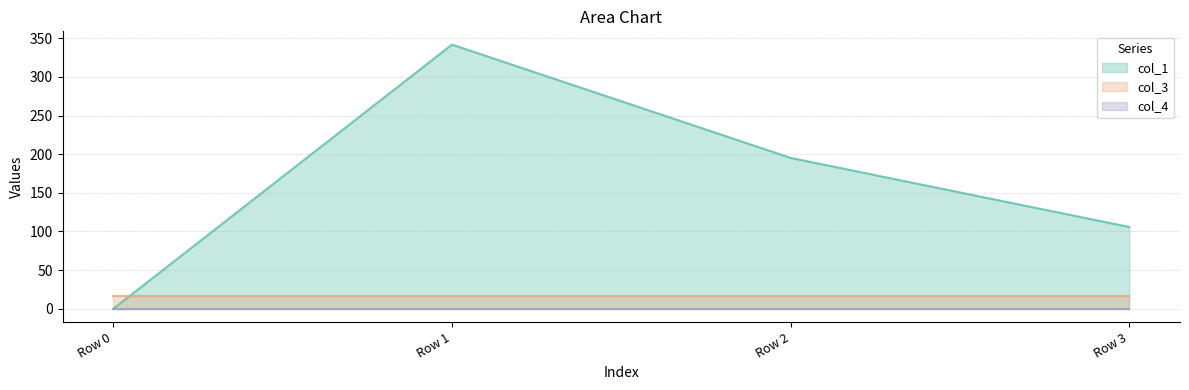

Does the chart display data point markers on the line(s)?

No